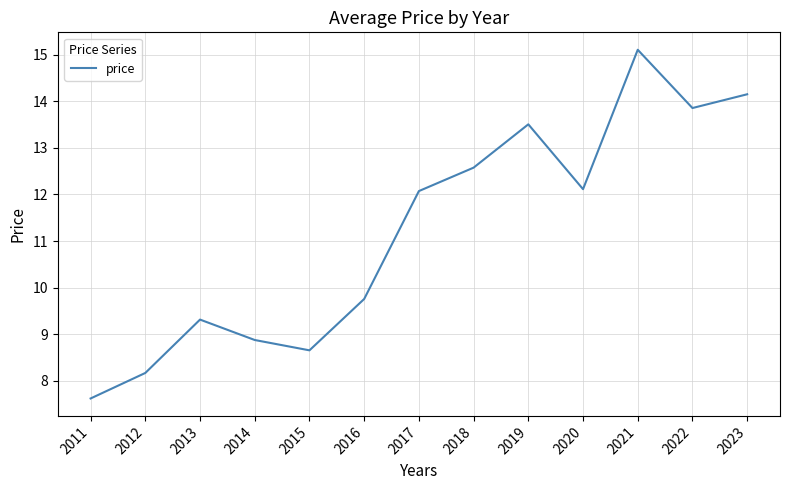

True or false: the data shows 13.9 at 2022.

True